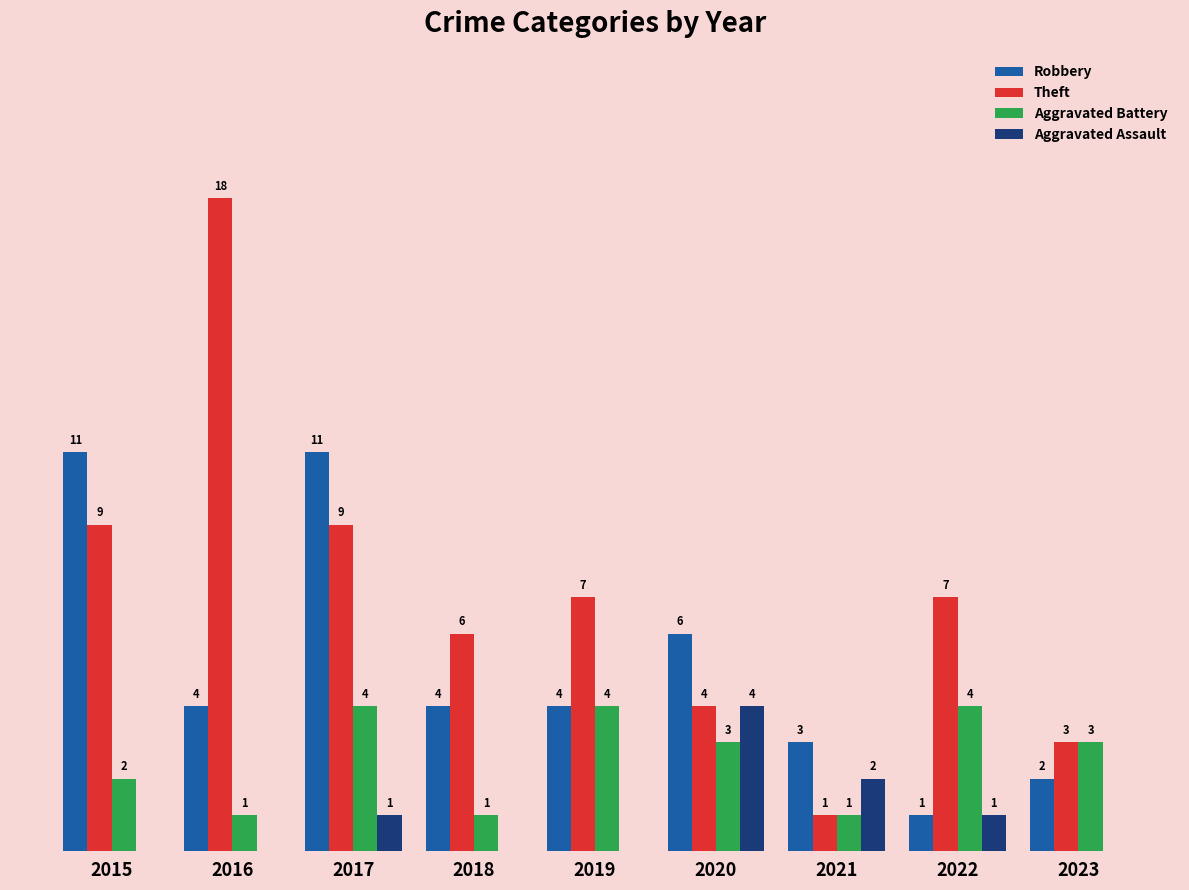

Between 2019 and 2021, which series saw the biggest shift?

Theft